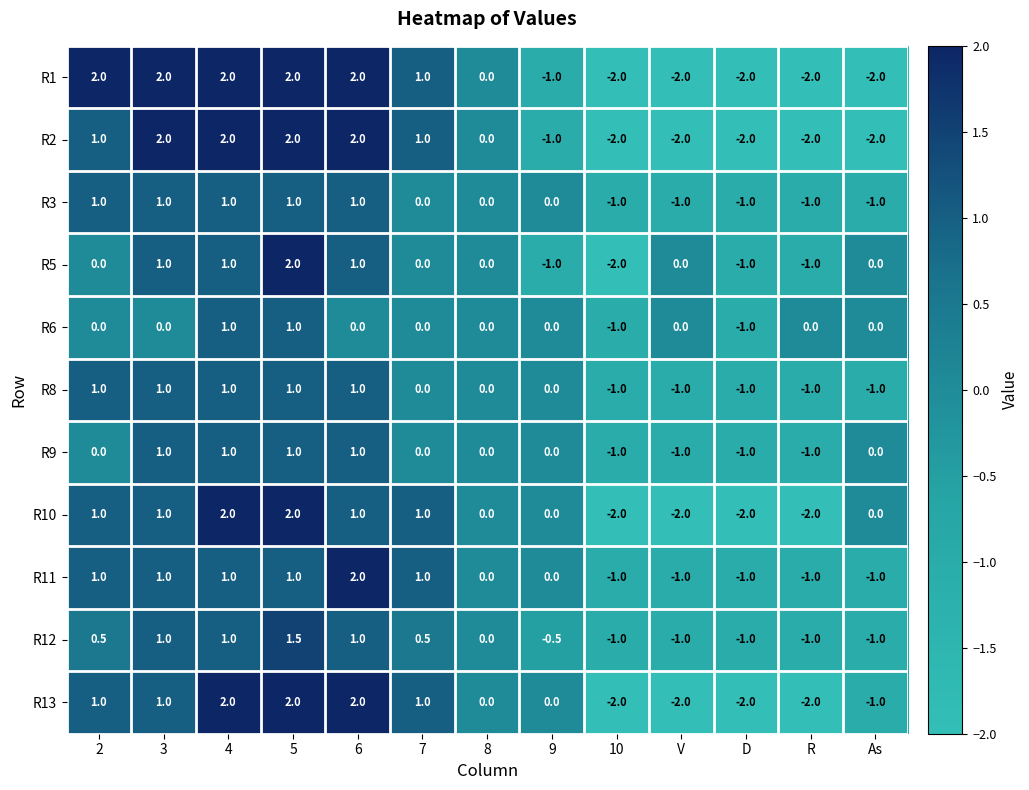

What is the difference between the R8 values at 8 and D?

1.0